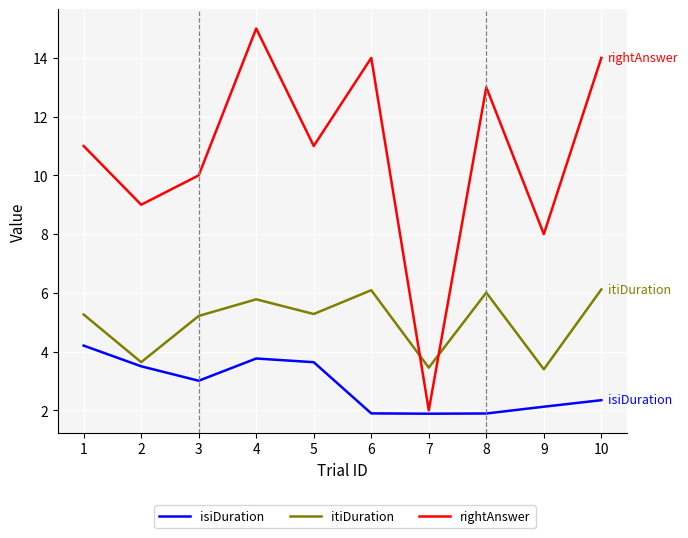

What is the total value across all series at 9?

13.5